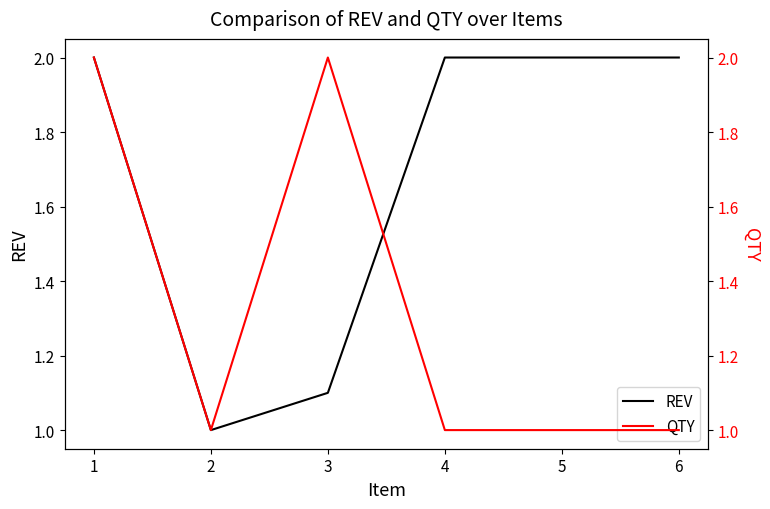

What is the difference between the QTY values at 6 and 1?

1.0